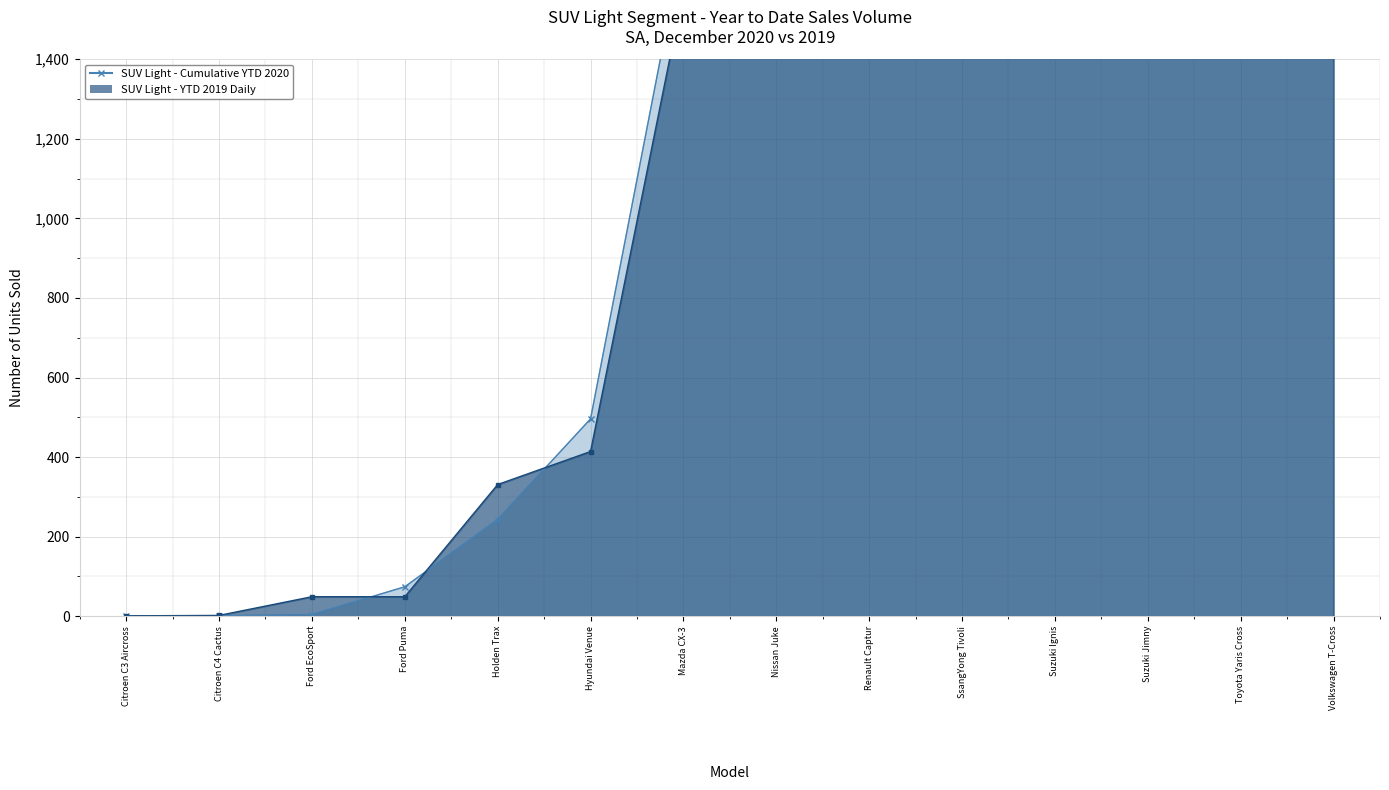

At which category does YTD 2020 Volume reach its first local valley?

Citroen C4 Cactus